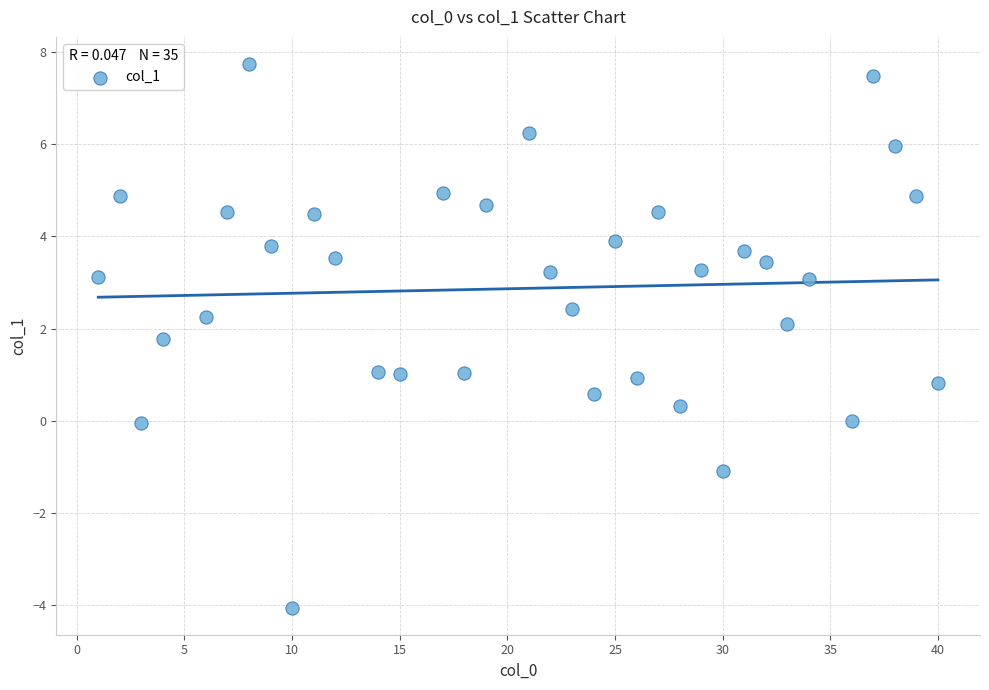

What is the range of X values (max minus min)?

39.0